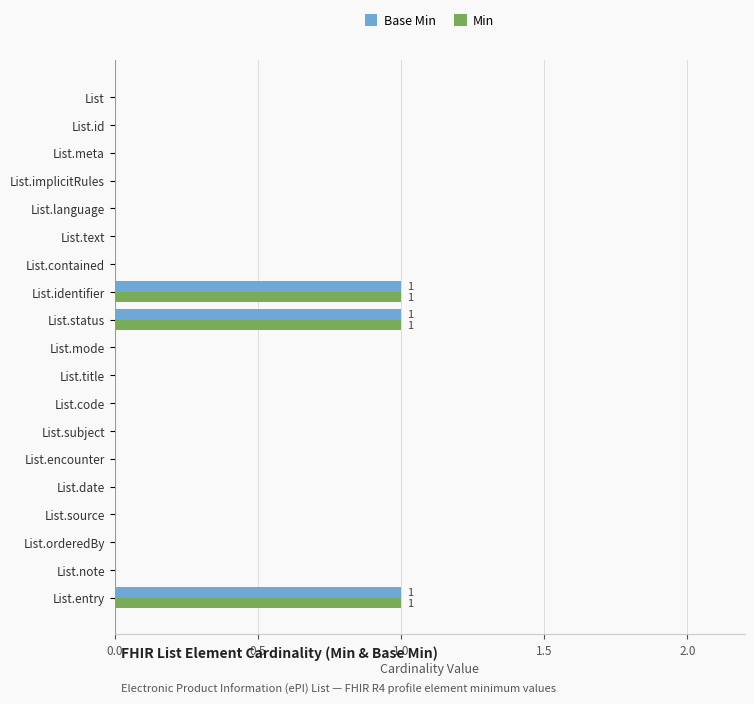

Is it true that Min equals 0 at List.implicitRules?

True